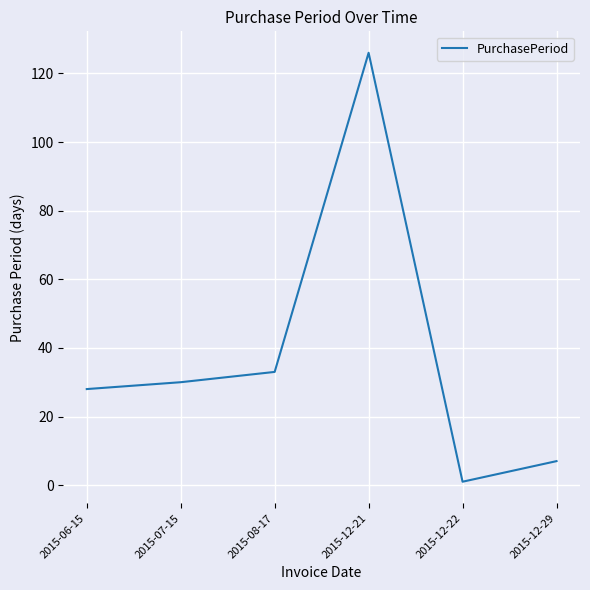

List the labels in order of value, smallest first.

2015-12-22, 2015-12-29, 2015-06-15, 2015-07-15, 2015-08-17, 2015-12-21